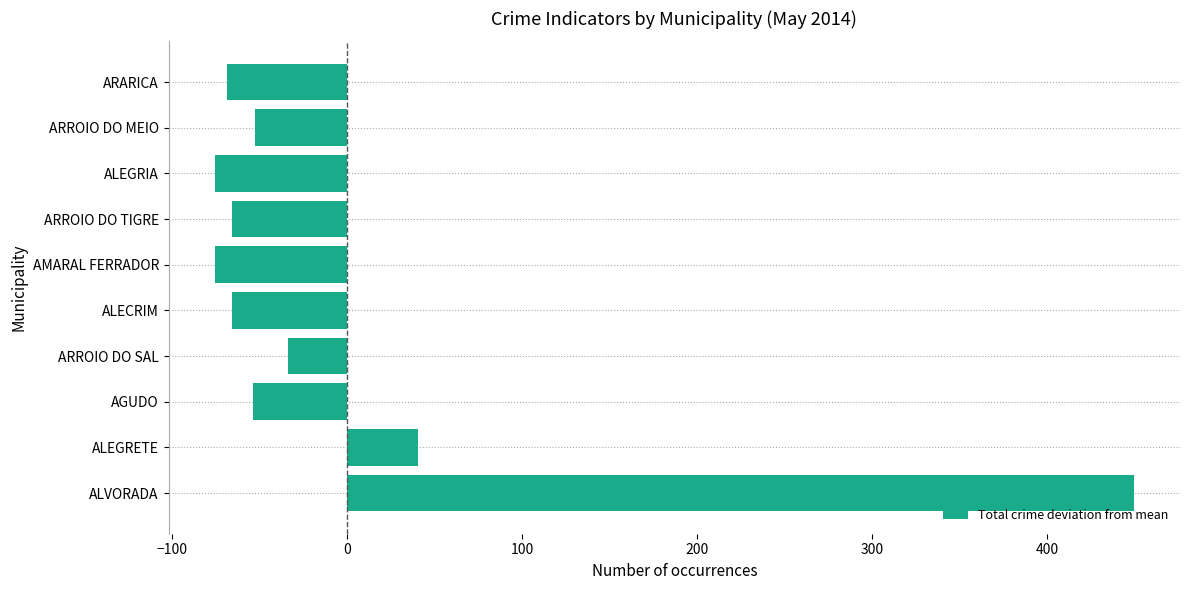

At which label is the value closest to 187?

ALEGRETE